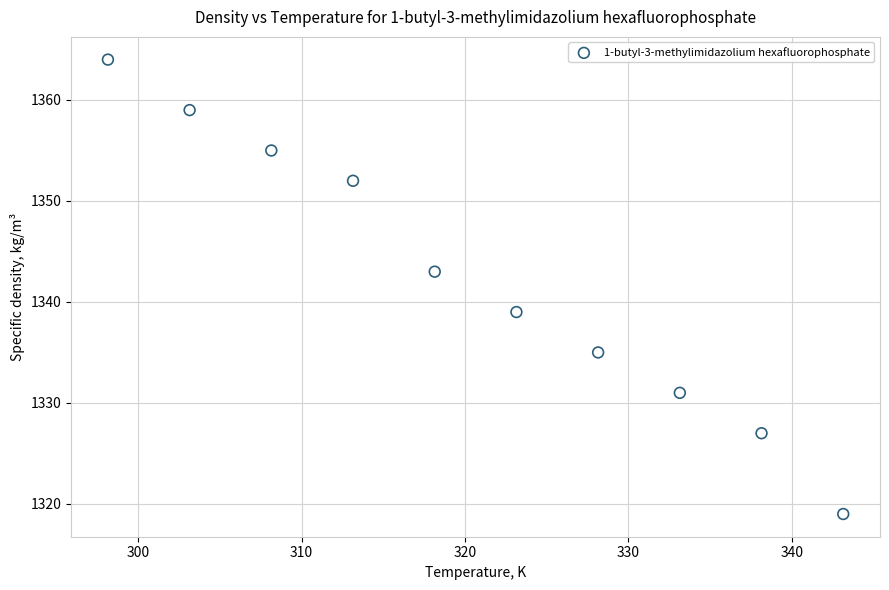

What is the range of Y values (max minus min)?

45